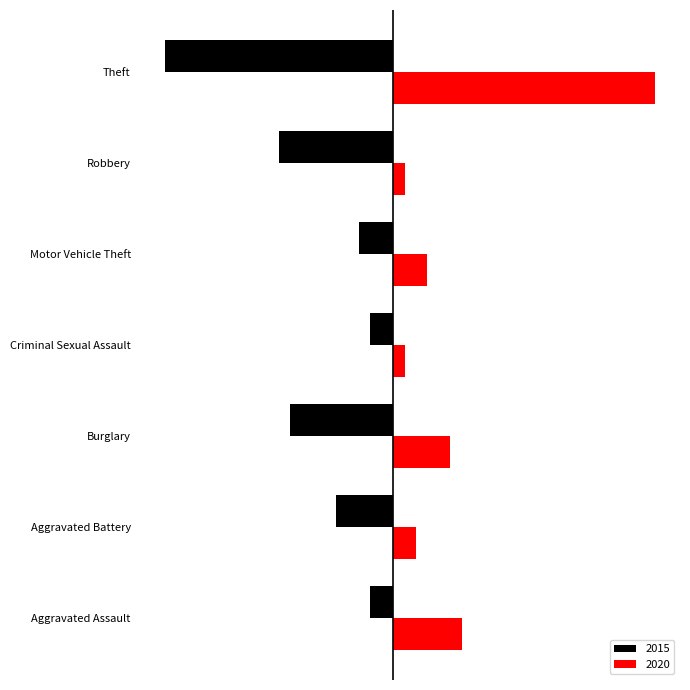

What are all the series names shown in the legend?

2015, 2020